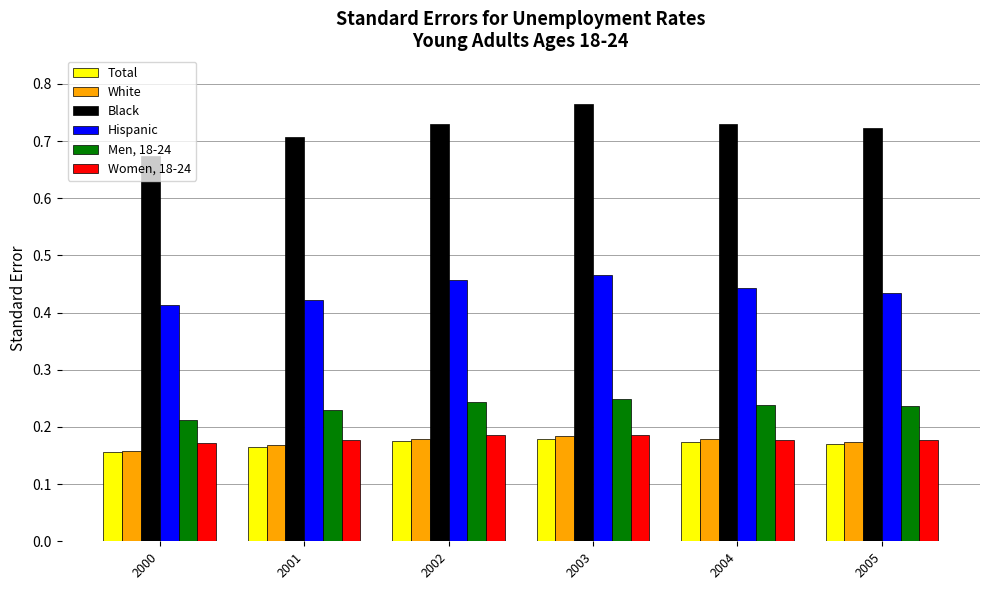

Is the value of Black at 2001 greater than the value of Total at 2001?

Yes